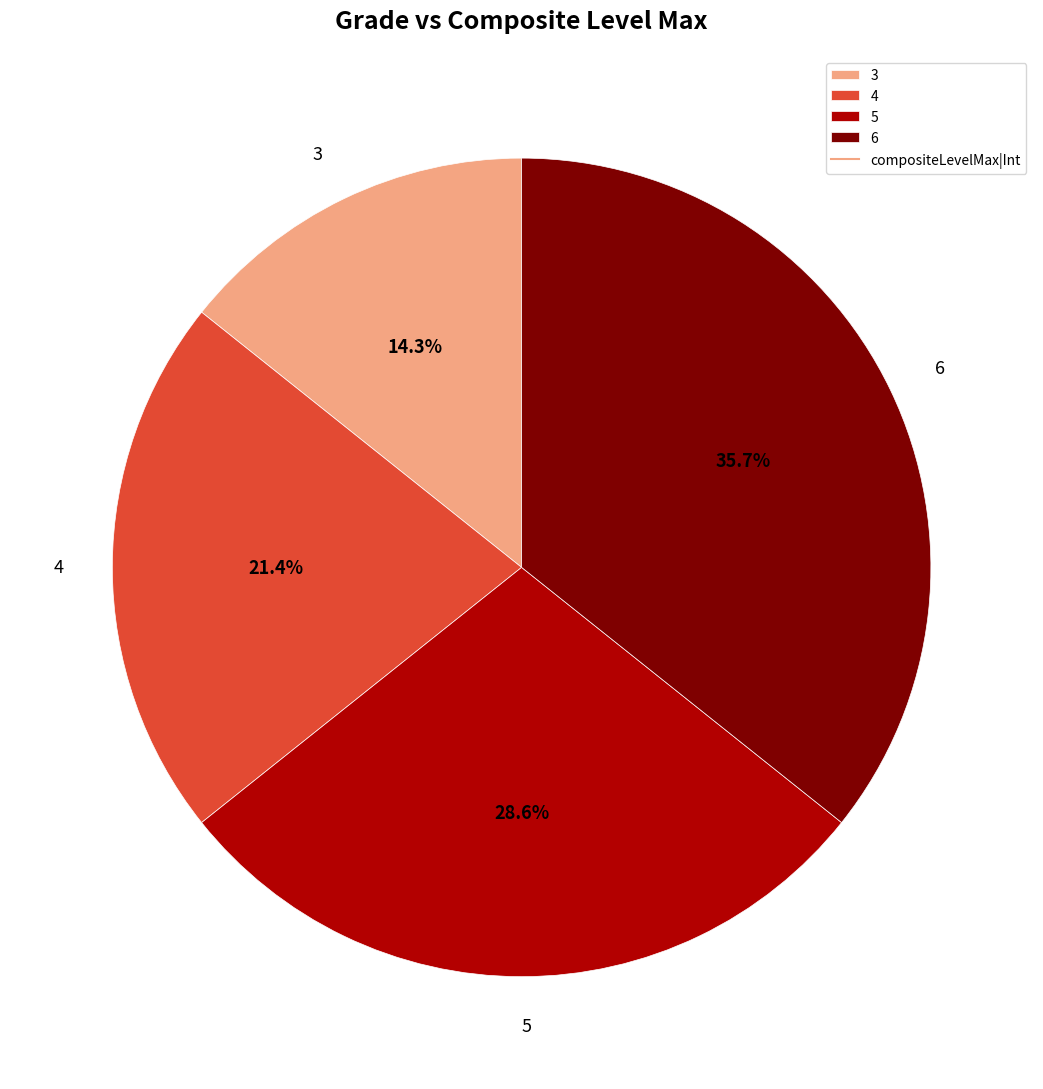

To the nearest percent, what is the average slice percentage?

25%